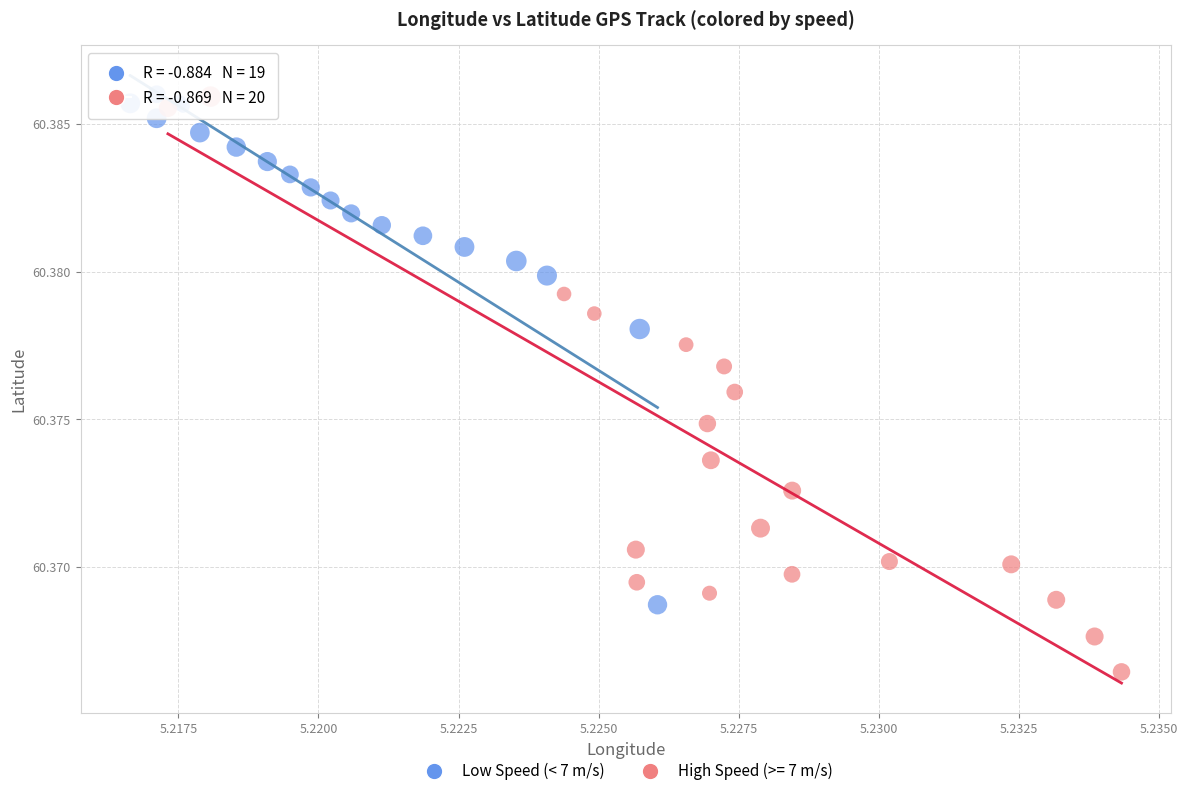

Which series has the widest spread of Y values?

High Speed (>= 7 m/s)